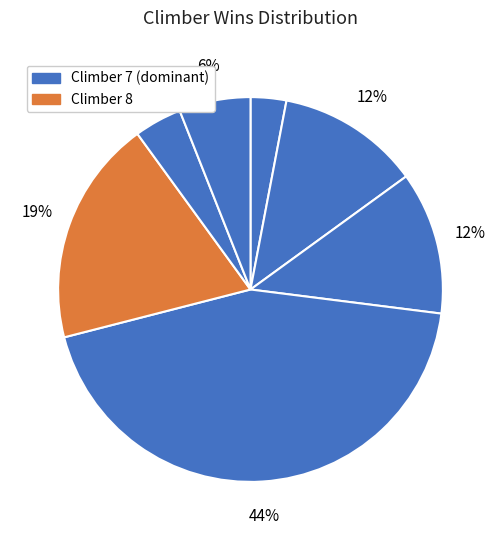

Count the number of slices in the pie.

7